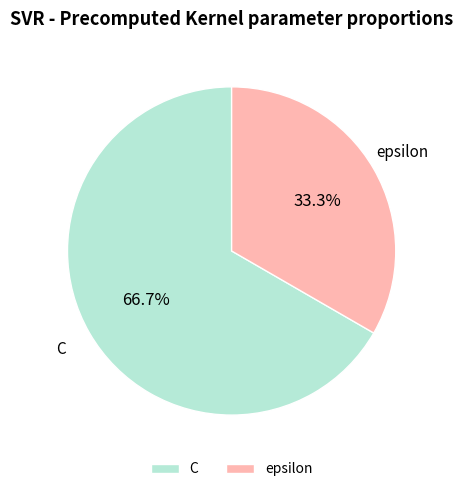

True or false: C accounts for 61% of the total.

False